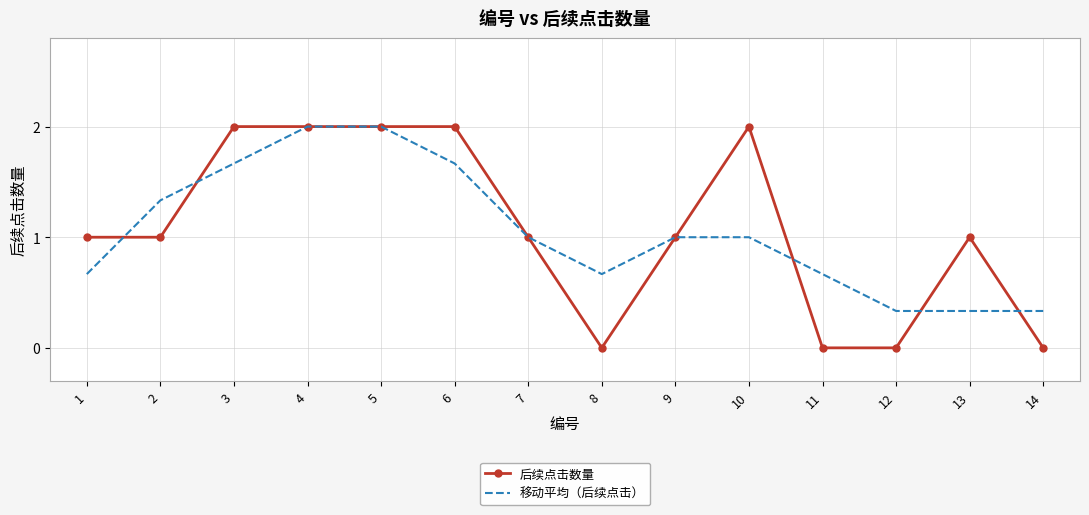

The value of 移动平均（后续点击） at 1 is 0.9. True or false?

False